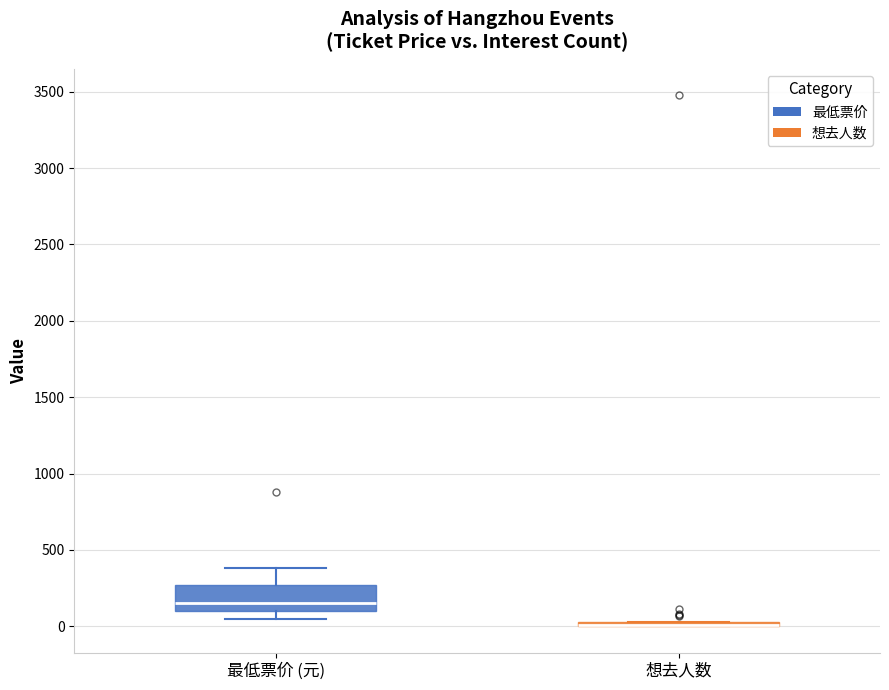

Where is the lower edge of the box for 想去人数 on the y-axis? The values are not printed on the chart, so give them approximately, as read against the axis.

0